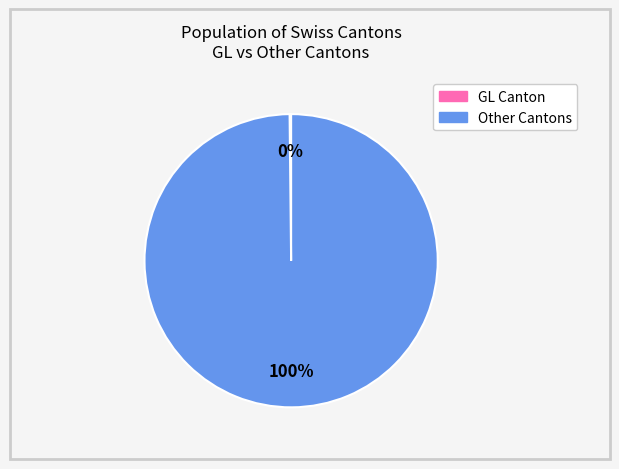

Does any single category account for the majority?

Yes